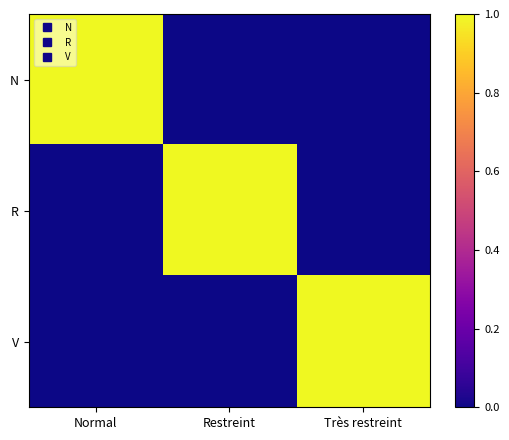

Which series has the widest spread of values?

N